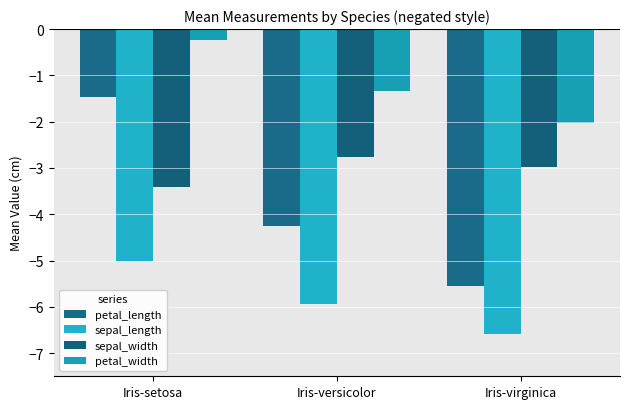

Which series has the largest range (max minus min)?

petal_length